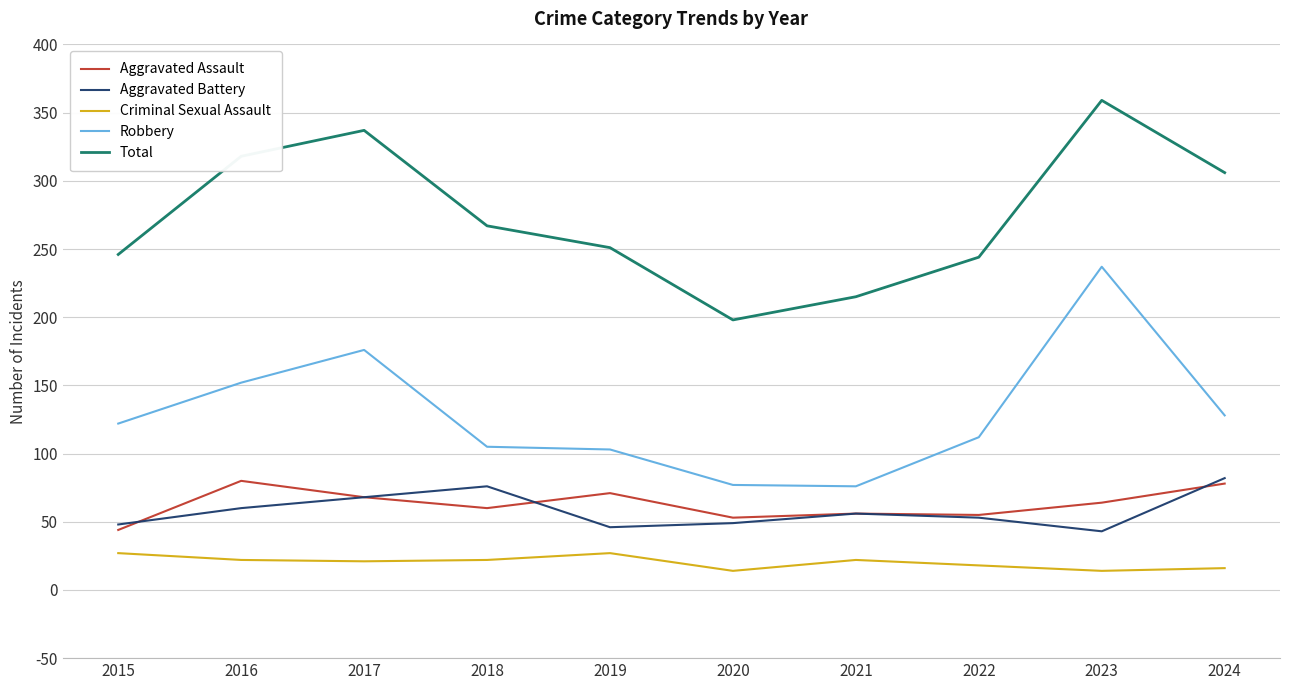

What is the greatest value displayed?

359